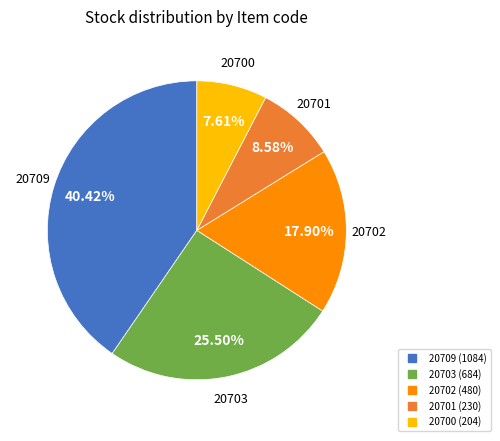

Approximately how many times larger is the value at 20702 compared to 20703?

0.7